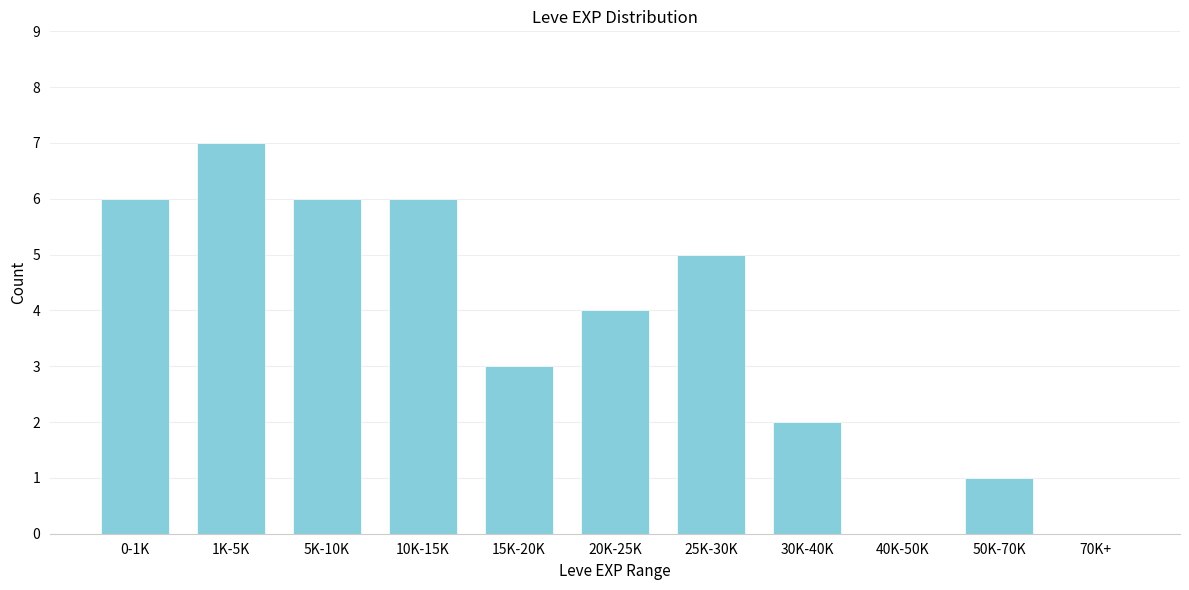

Reading left to right, transcribe all the data shown in this chart.

0-1K=6	1K-5K=7	5K-10K=6	10K-15K=6	15K-20K=3	20K-25K=4	25K-30K=5	30K-40K=2	40K-50K=0	50K-70K=1	70K+=0